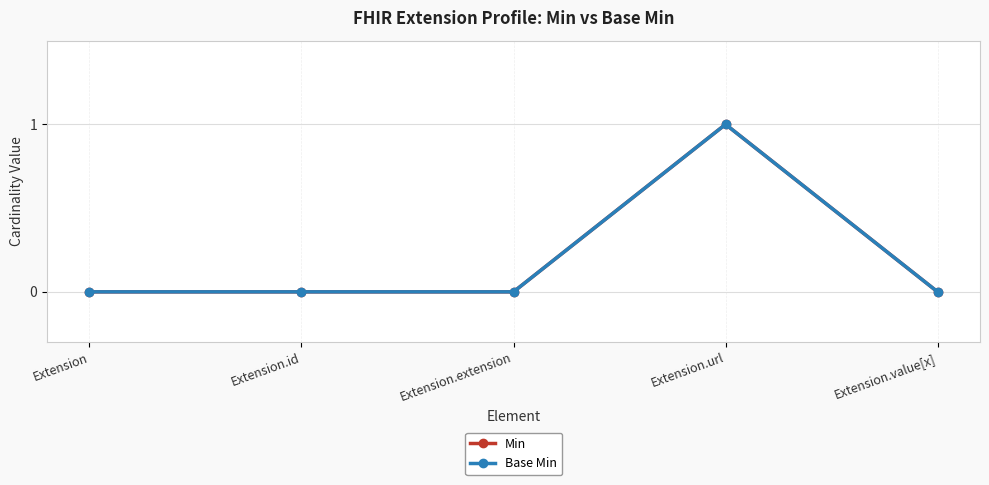

Which has a higher value, Extension or Extension.value[x]?

Extension